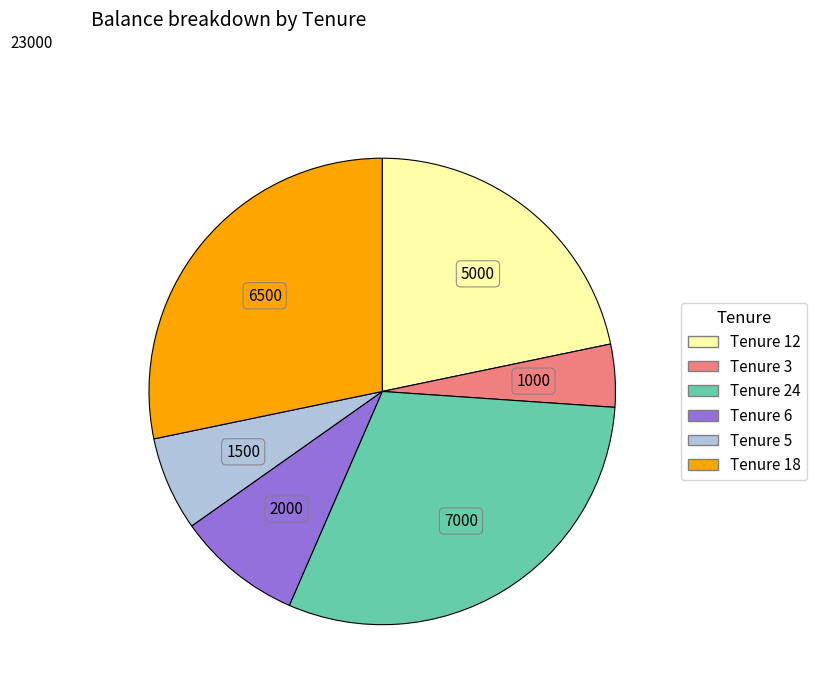

Is there any slice that represents more than half of the pie?

No